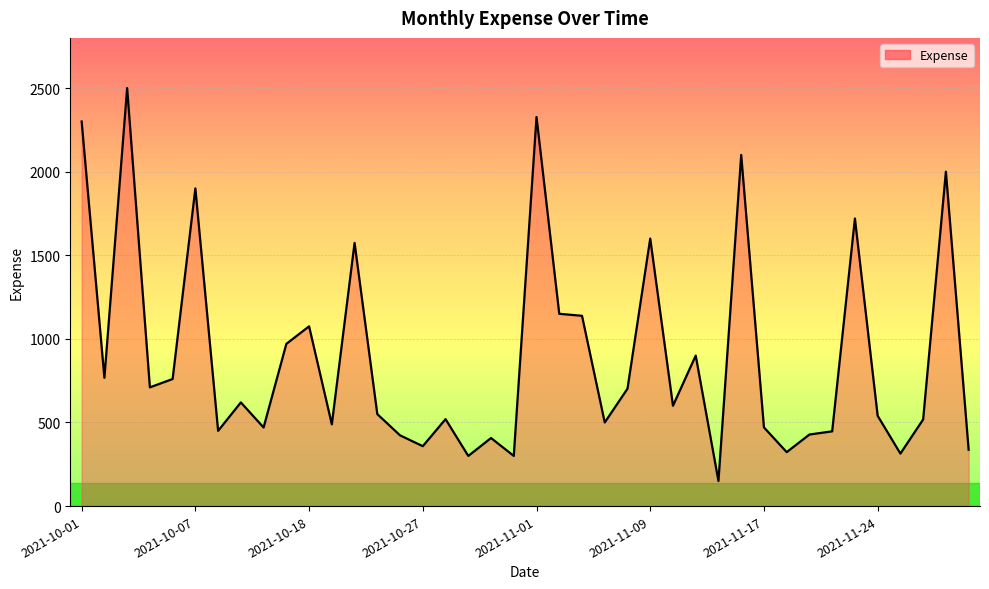

What is the difference between the maximum and minimum values?

2350.0